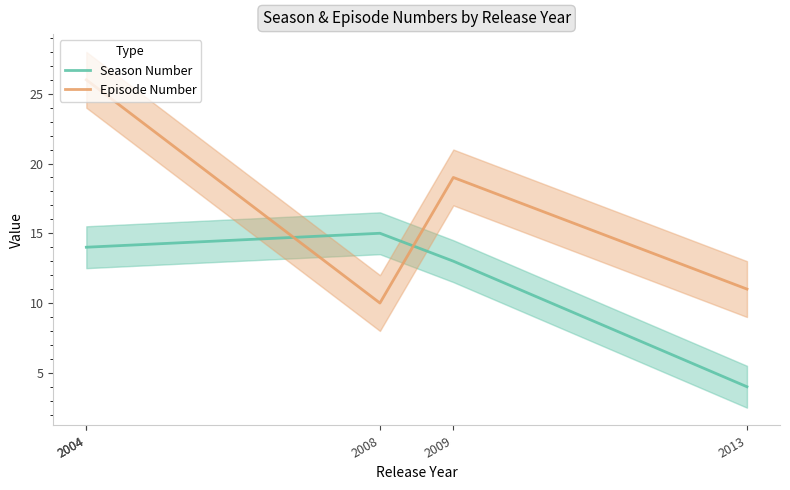

Between which two adjacent categories do Episode Number and Season Number first intersect?

2004 and 2008